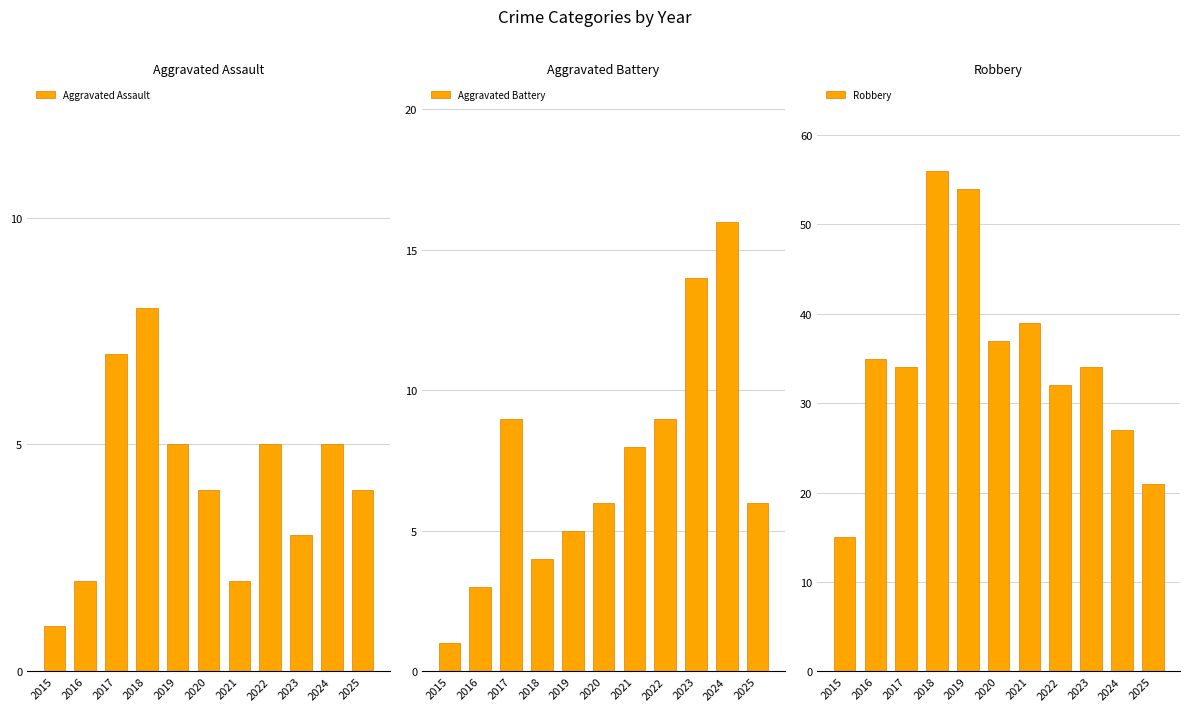

What is the value of the Aggravated Assault bar at the 6th from the left?

4